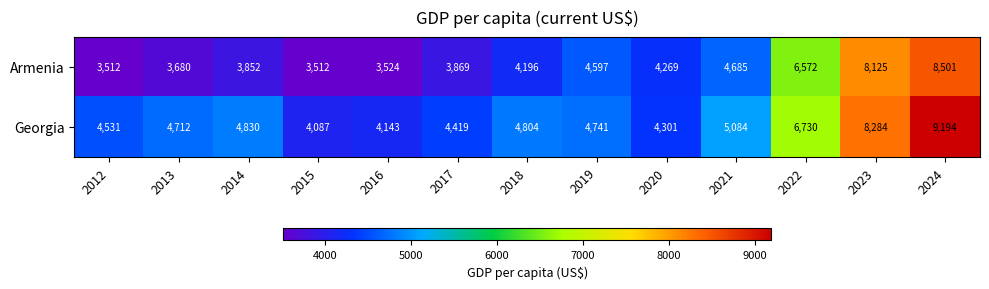

Where is Georgia nearest to the value 6640?

2022